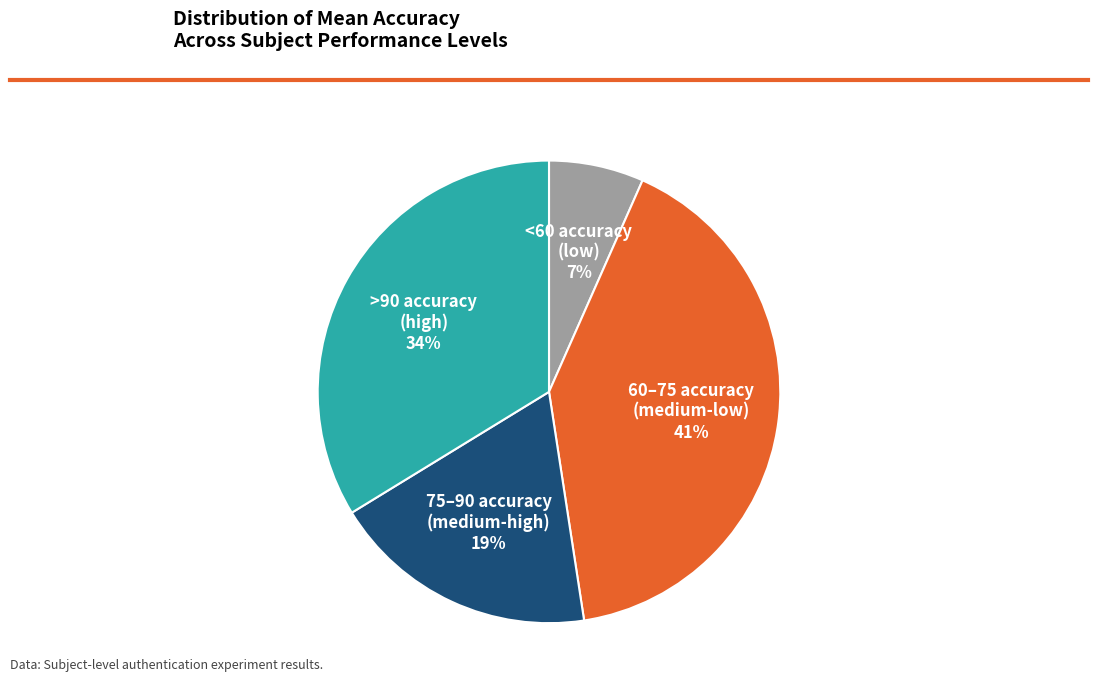

To the nearest percent, what portion does <60 accuracy (low) represent?

7%